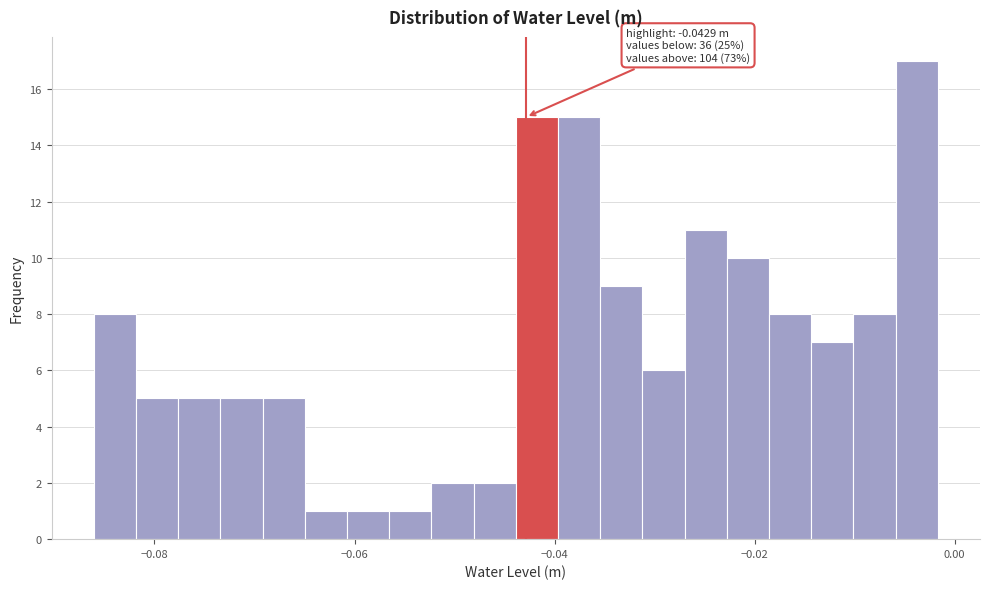

Around what value on the x-axis is the tallest bar? Give the approximate position of its centre, as read against the axis.

-0.004